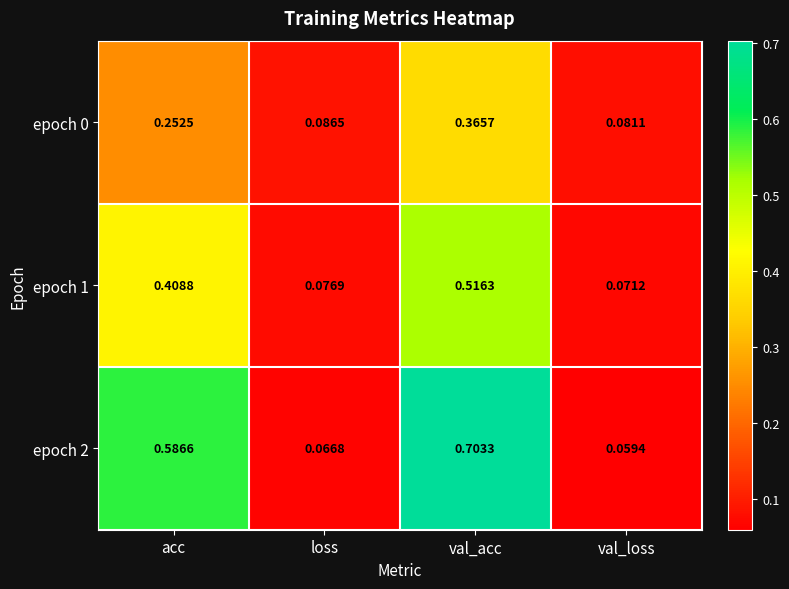

What is the total value across all series at val_loss?

0.2